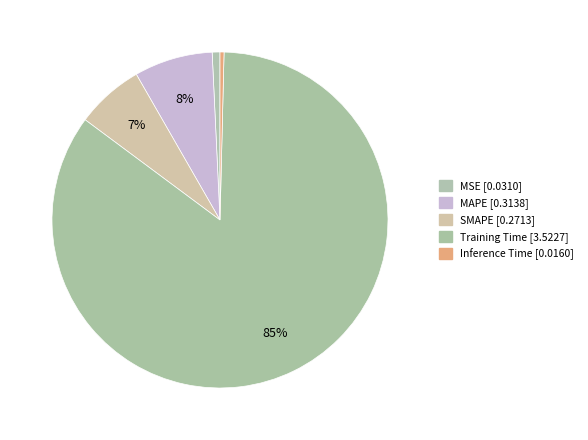

What is the smallest slice in the pie chart?

Inference Time